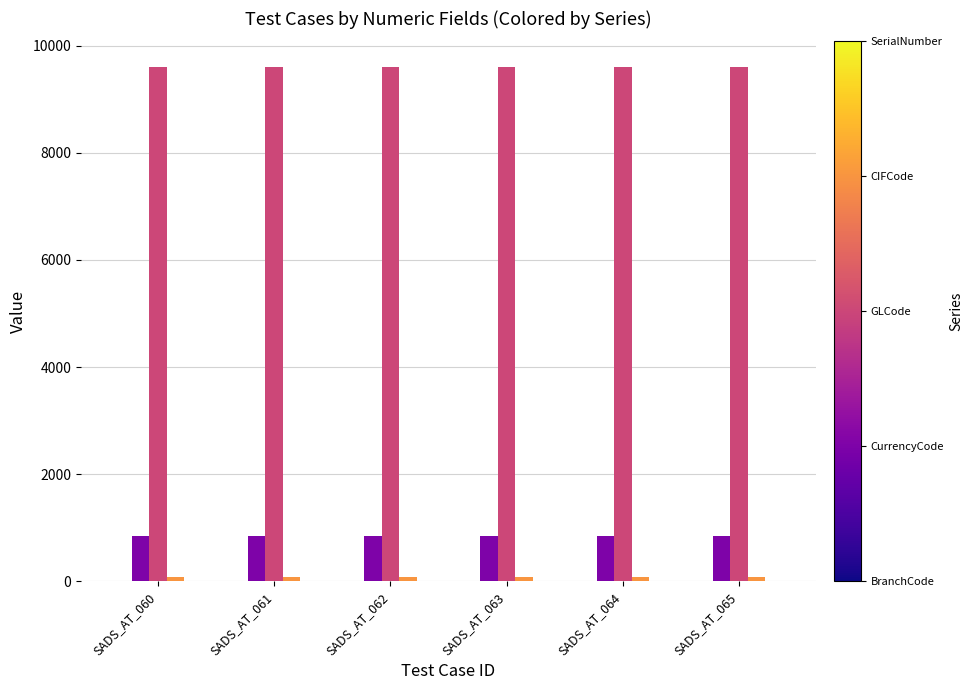

What is the greatest value displayed?

9604